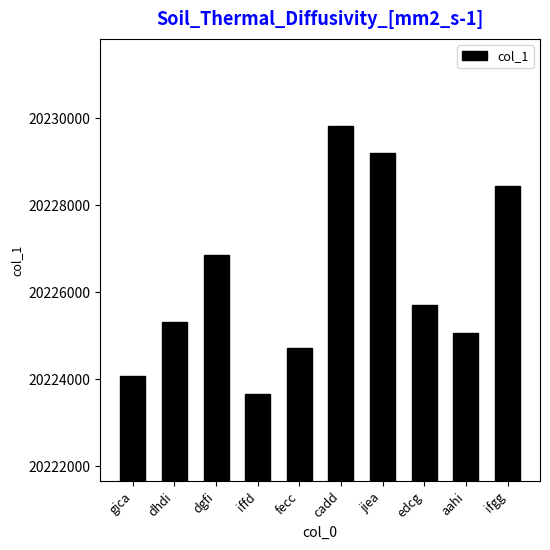

At which label is the value closest to 20226743?

dgfi